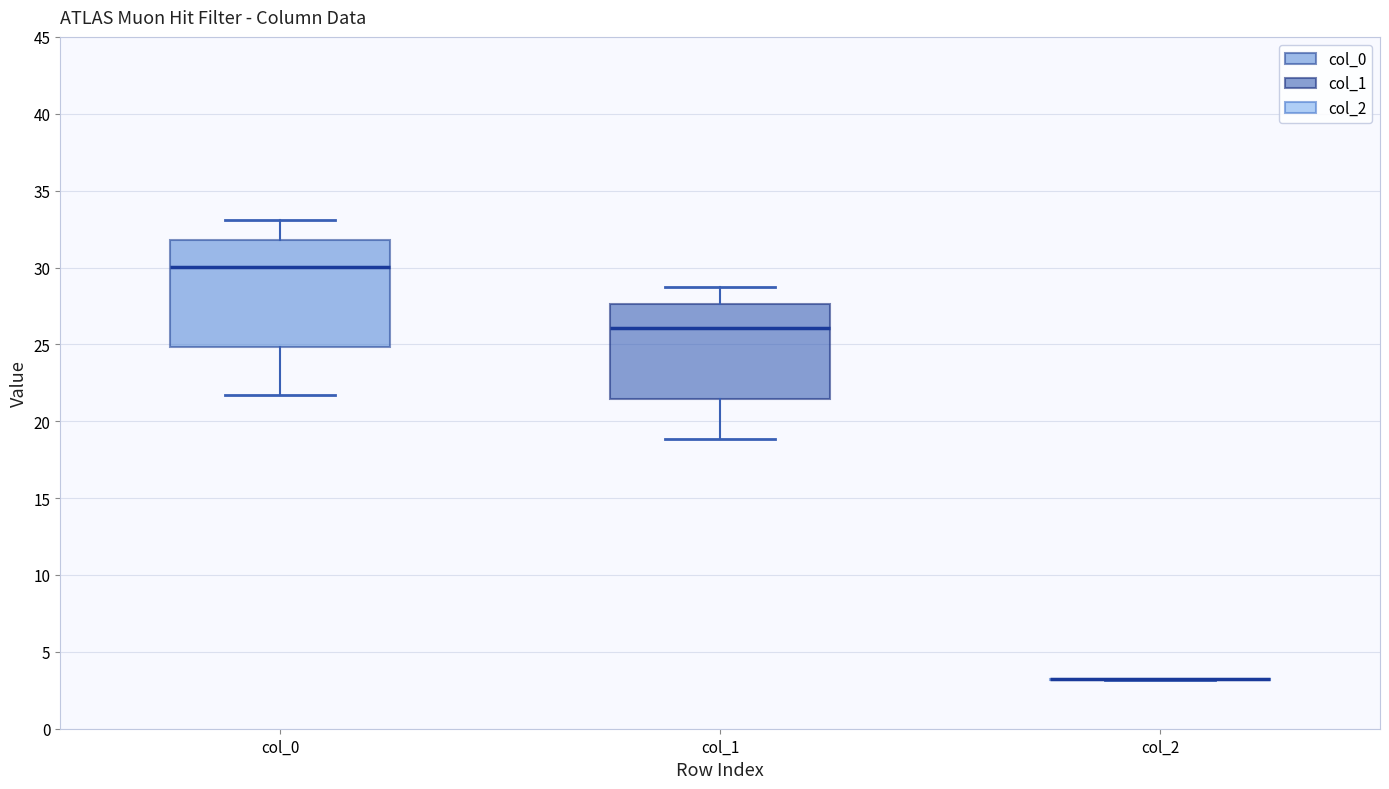

Reading left to right, transcribe this box plot: for each box, give where its median line is, the range the box spans, and where its two whiskers end, as read against the y-axis. The values are not printed on the chart, so give them approximately, as read against the axis.

col_0: median 30.0, box 25.0 to 32.0, whiskers 21.5 to 33.0
col_1: median 26.0, box 21.5 to 27.5, whiskers 19.0 to 28.5
col_2: box collapsed to a line at 3.0, whiskers 3.0 to 3.0